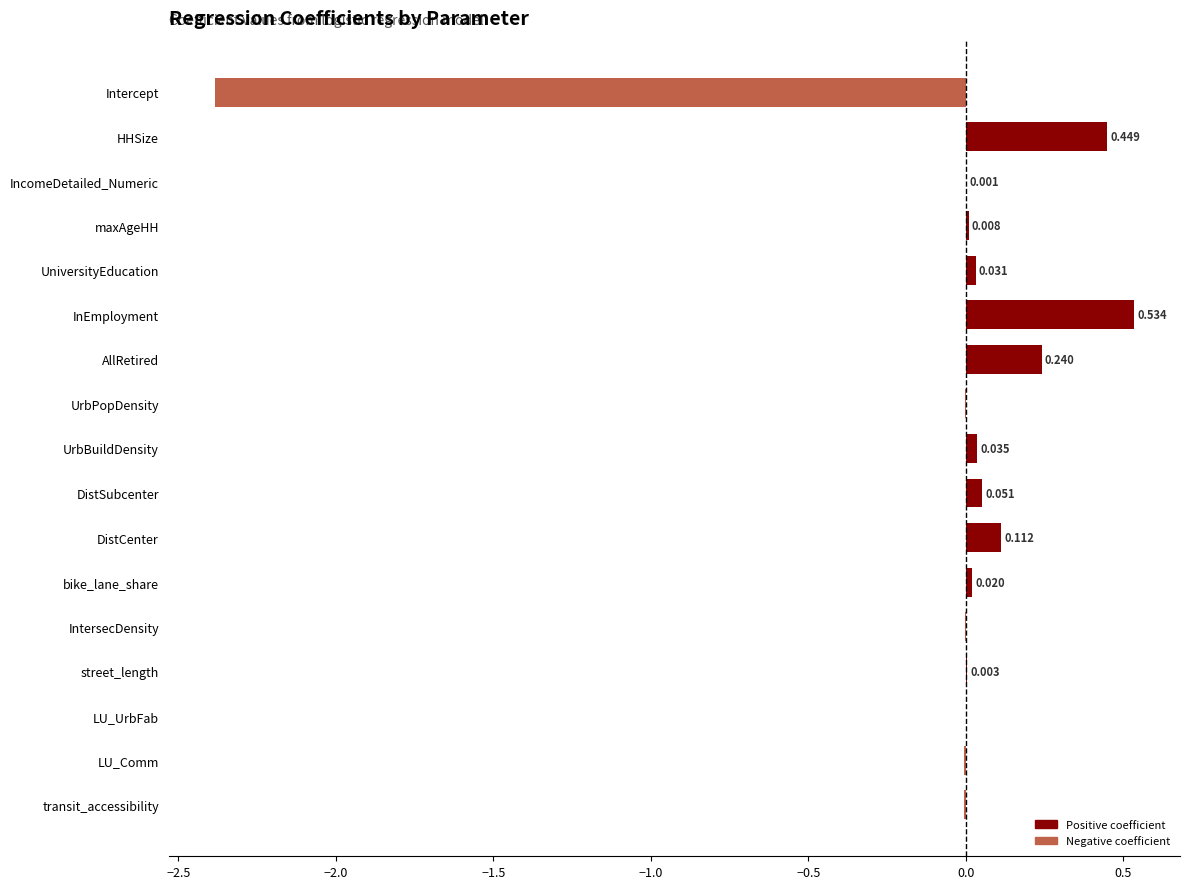

What is the average value?

-0.1